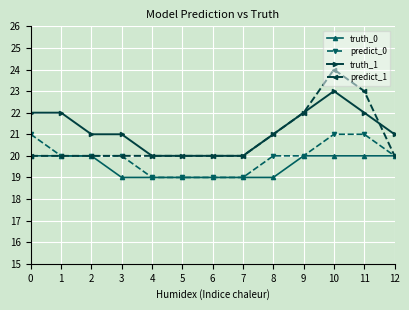

What is the maximum value shown in the chart?

24